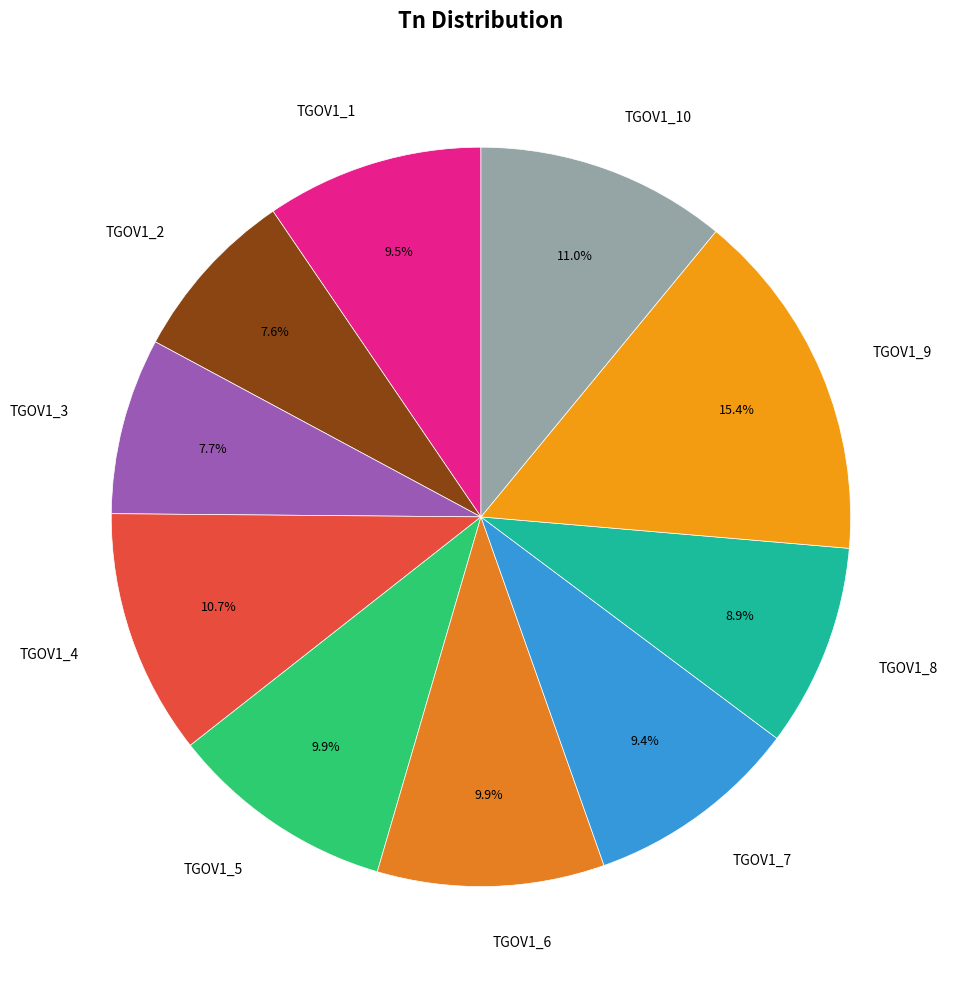

To the nearest percent, what portion does TGOV1_2 represent?

8%